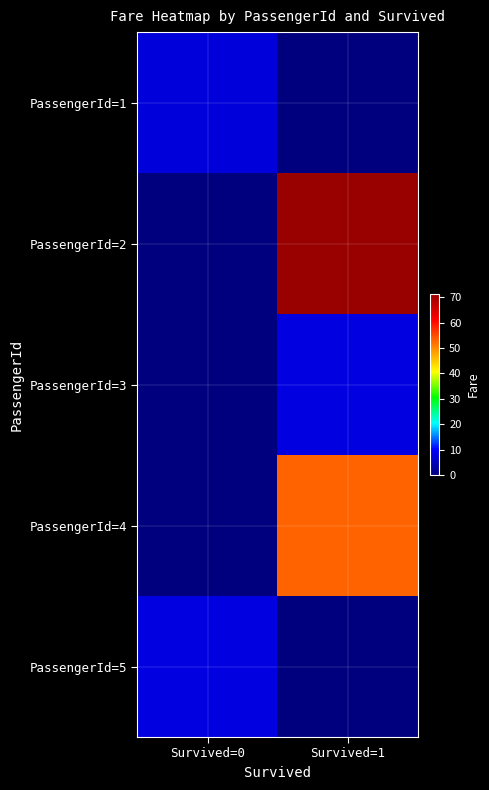

How many data points does each series have?

2